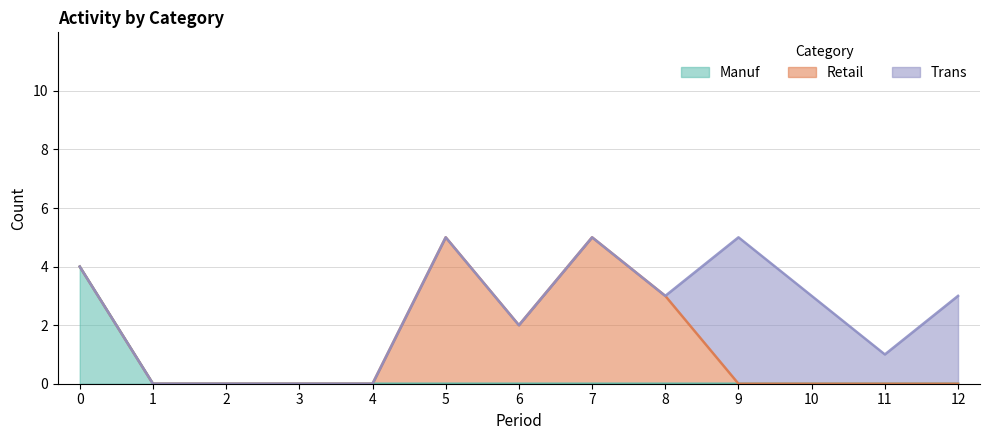

Reading left to right, transcribe all the data shown in this chart.

Manuf: 0=4	1=0	2=0	3=0	4=0	5=0	6=0	7=0	8=0	9=0	10=0	11=0	12=0
Retail: 0=0	1=0	2=0	3=0	4=0	5=5	6=2	7=5	8=3	9=0	10=0	11=0	12=0
Trans: 0=0	1=0	2=0	3=0	4=0	5=0	6=0	7=0	8=0	9=5	10=3	11=1	12=3